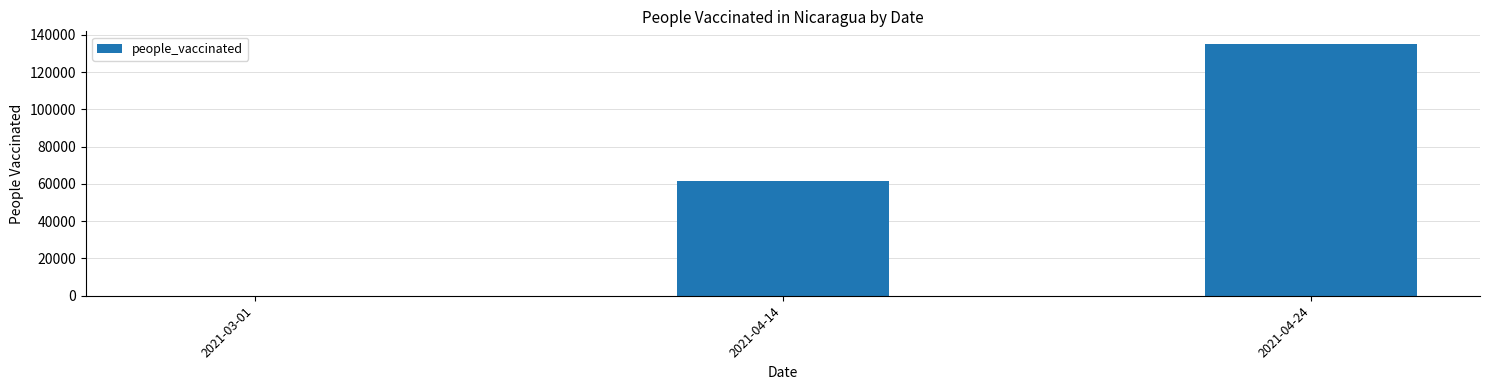

Are the bars grouped side by side (vs. stacked)?

No